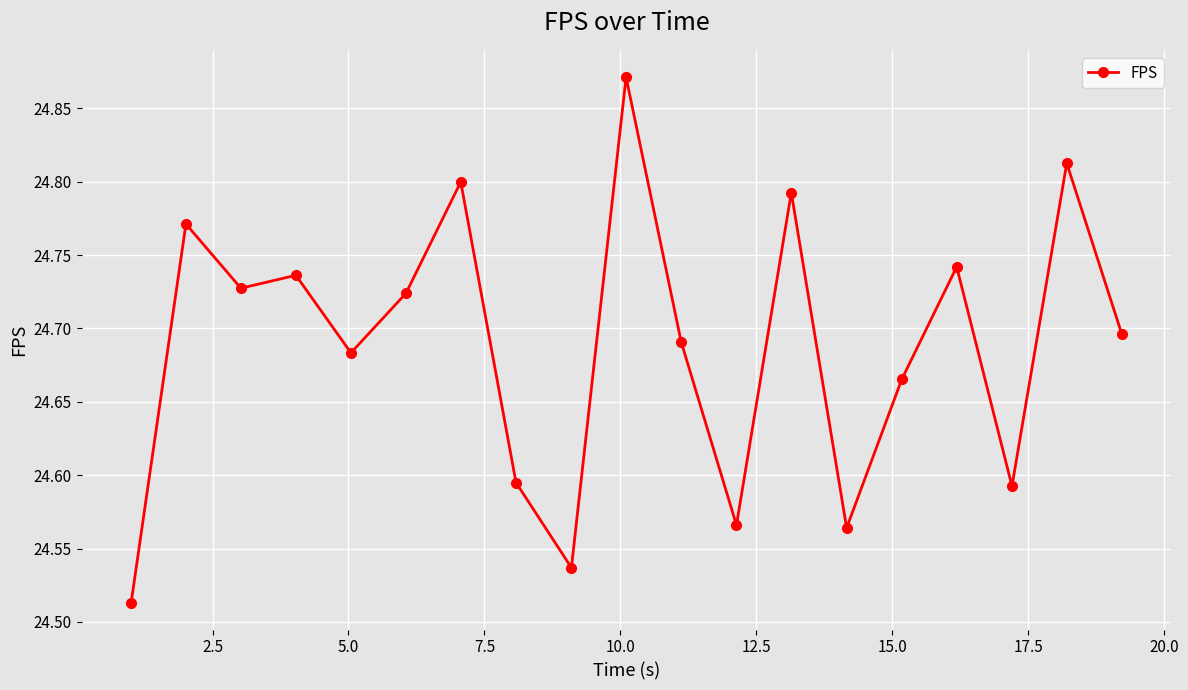

What is the difference between the maximum and minimum values?

0.4